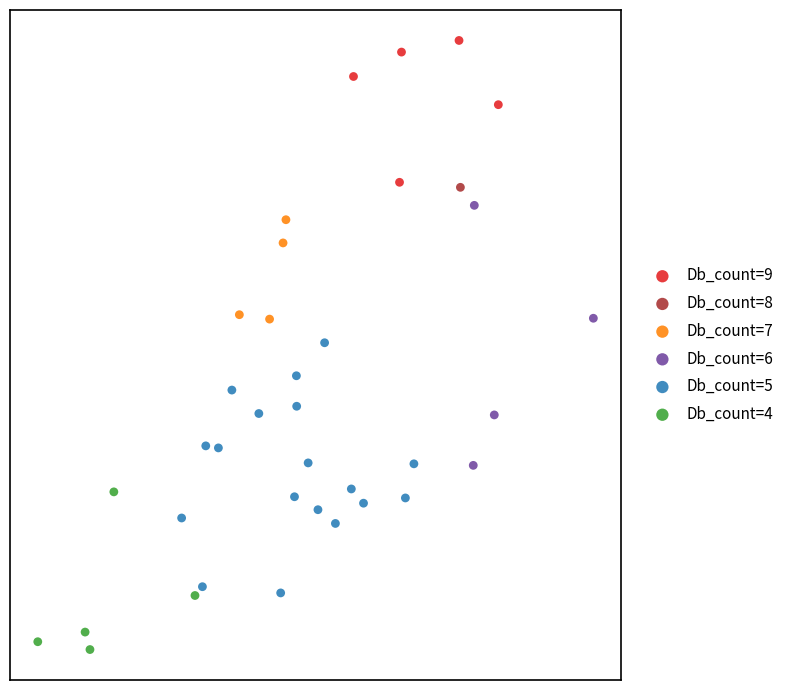

Which series reaches the maximum Y coordinate?

Db_count=9